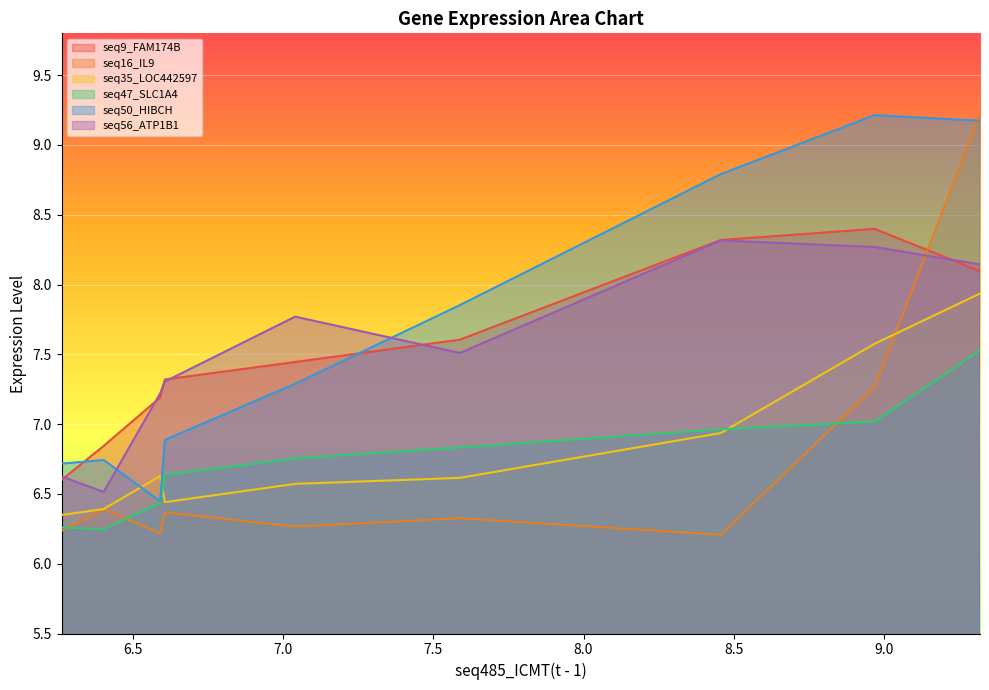

Reading right to left, extract all data points from this chart.

seq9_FAM174B(t - 1): 8.1	8.4	8.3	7.6	7.4	7.3	7.2	6.8	6.6
seq16_IL9(t - 1): 9.2	7.3	6.2	6.3	6.3	6.4	6.2	6.4	6.2
seq35_LOC442597(t - 1): 7.9	7.6	6.9	6.6	6.6	6.4	6.6	6.4	6.3
seq47_SLC1A4(t - 1): 7.5	7.0	7.0	6.8	6.8	6.6	6.4	6.2	6.3
seq50_HIBCH(t - 1): 9.2	9.2	8.8	7.9	7.3	6.9	6.4	6.7	6.7
seq56_ATP1B1(t - 1): 8.1	8.3	8.3	7.5	7.8	7.3	7.2	6.5	6.6